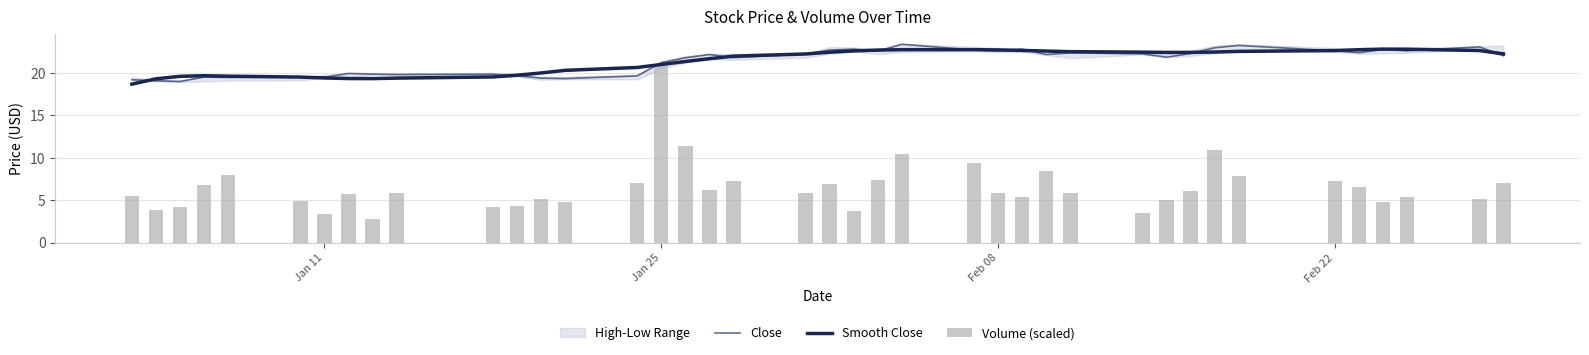

What is the minimum value shown in the chart?

2.8